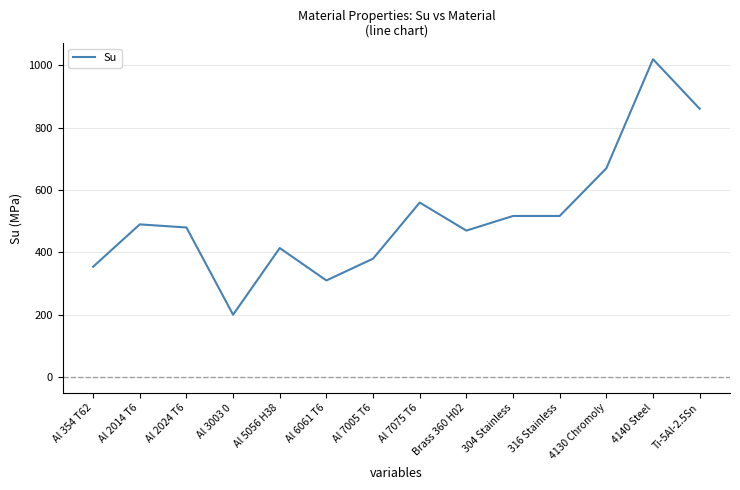

What value does the data have at Al 2014 T6?

490